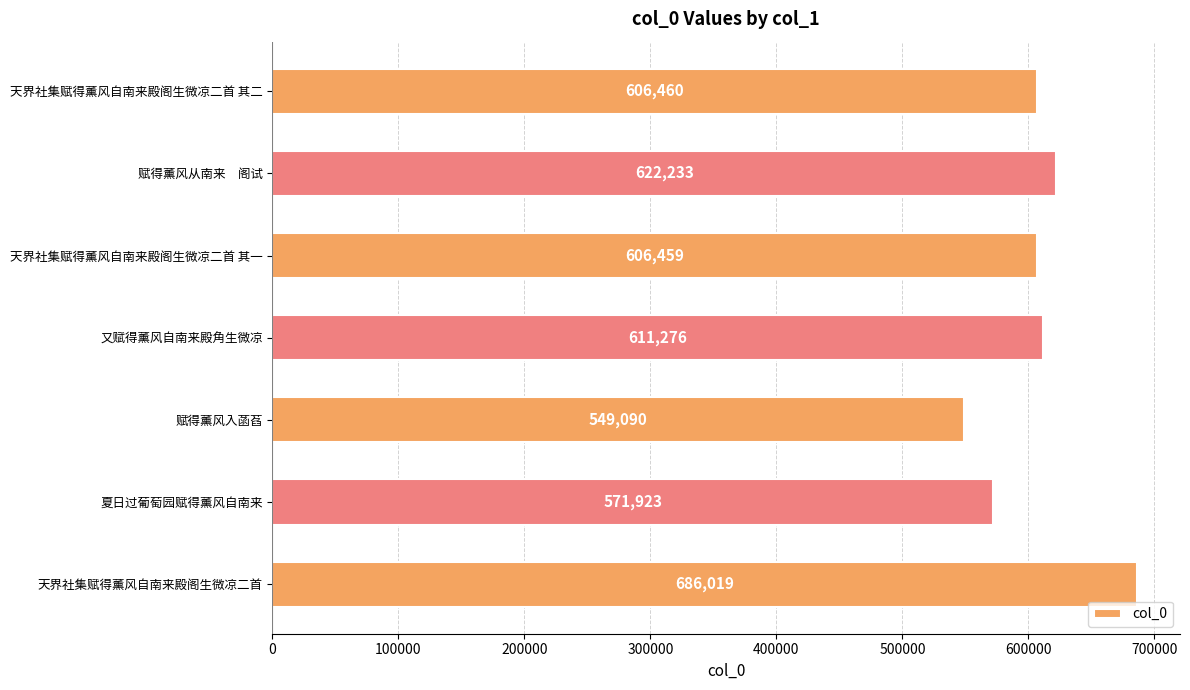

Reading top to bottom, extract all data points from this chart.

天界社集赋得薰风自南来殿阁生微凉二首 其二=606460	赋得薰风从南来　阁试=622233	天界社集赋得薰风自南来殿阁生微凉二首 其一=606459	又赋得薰风自南来殿角生微凉=611276	赋得薰风入菡萏=549090	夏日过葡萄园赋得薰风自南来=571923	天界社集赋得薰风自南来殿阁生微凉二首=686019